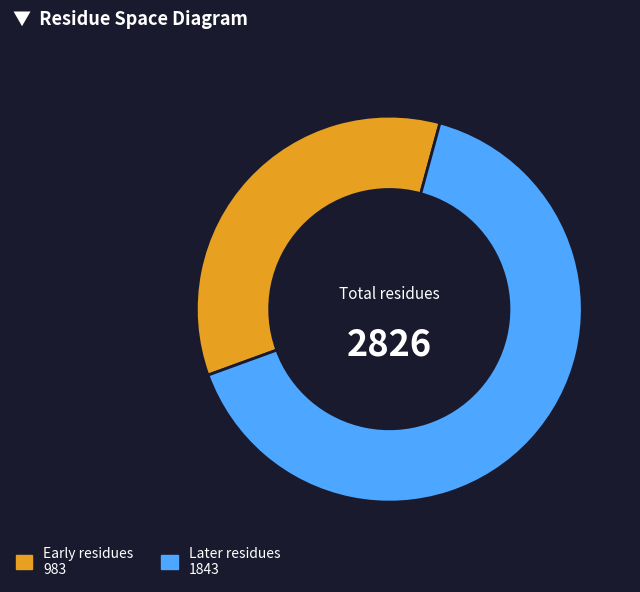

Does any single category account for the majority?

Yes